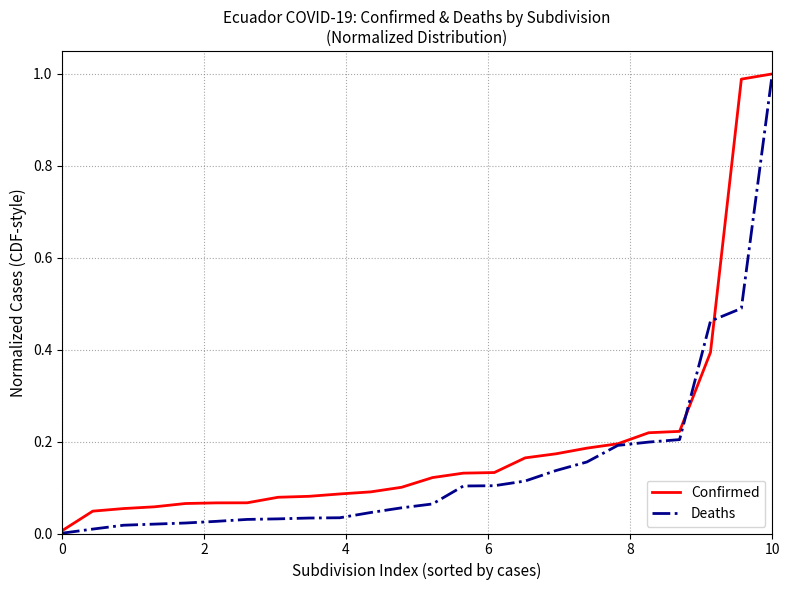

Which series has the largest total across all categories?

Confirmed